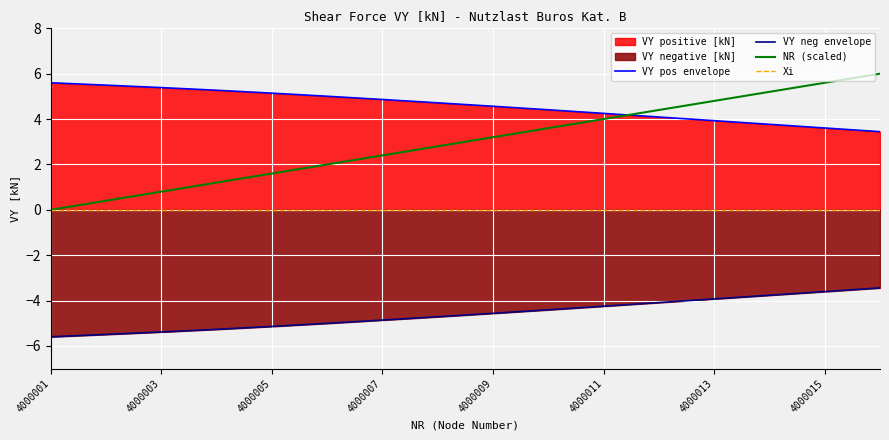

True or false: NR (scaled) and VY neg envelope intersect in this chart.

False